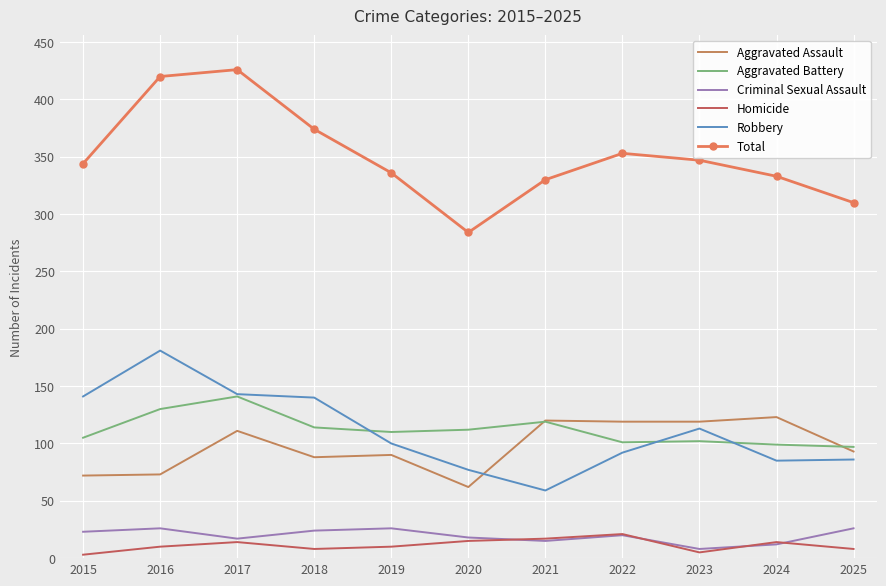

True or false: Robbery and Total intersect in this chart.

False